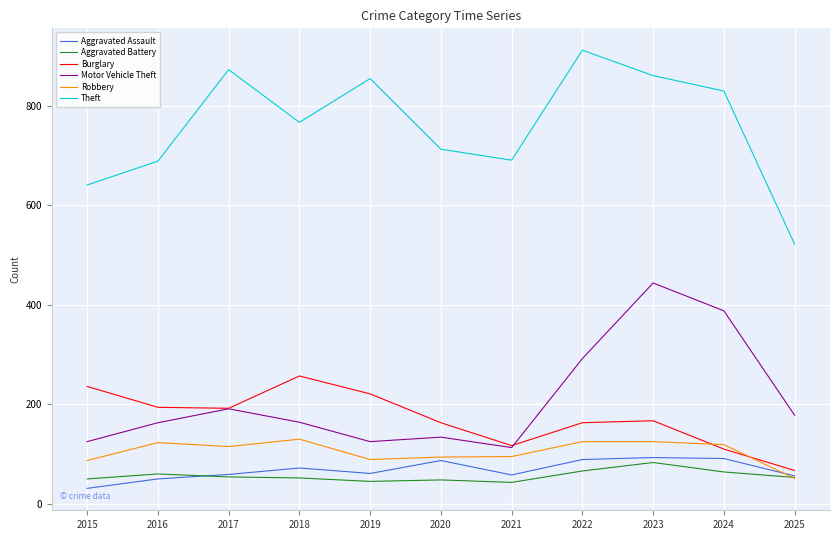

True or false: Aggravated Battery and Theft cross at least once.

False